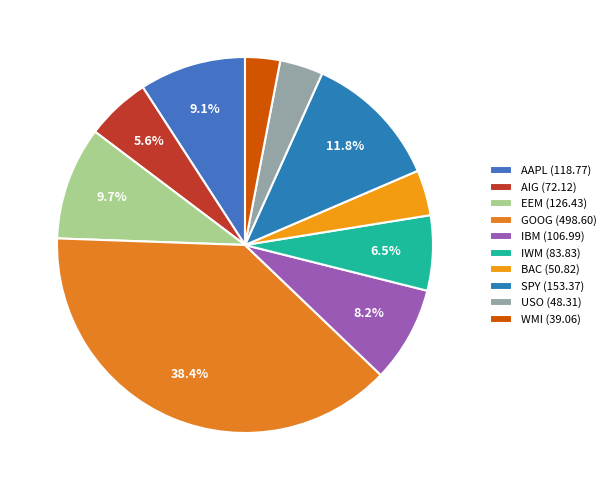

Is there any slice that represents more than half of the pie?

No